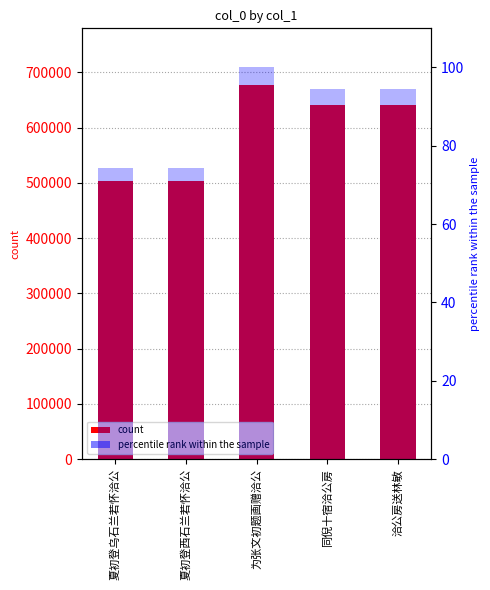

What position from the left is 夏初登西石兰若怀洽公?

2